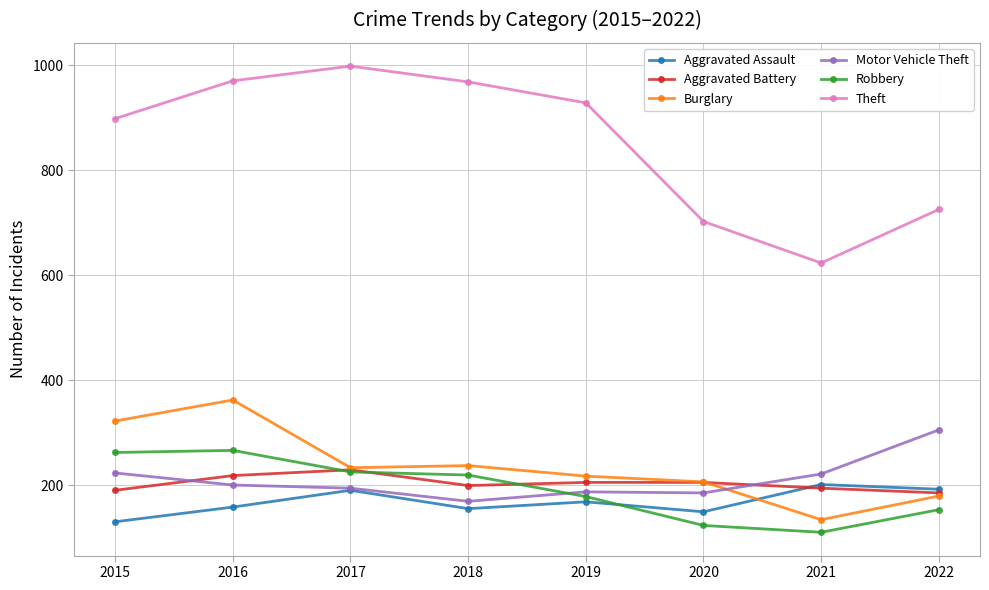

At which category is the sum across all series the highest?

2016